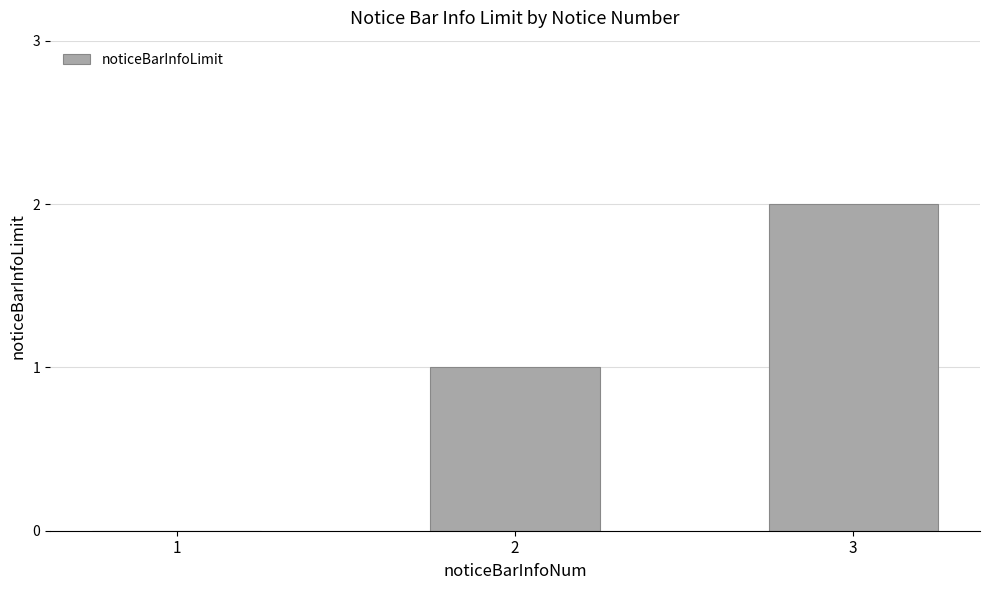

How many values are above zero?

2